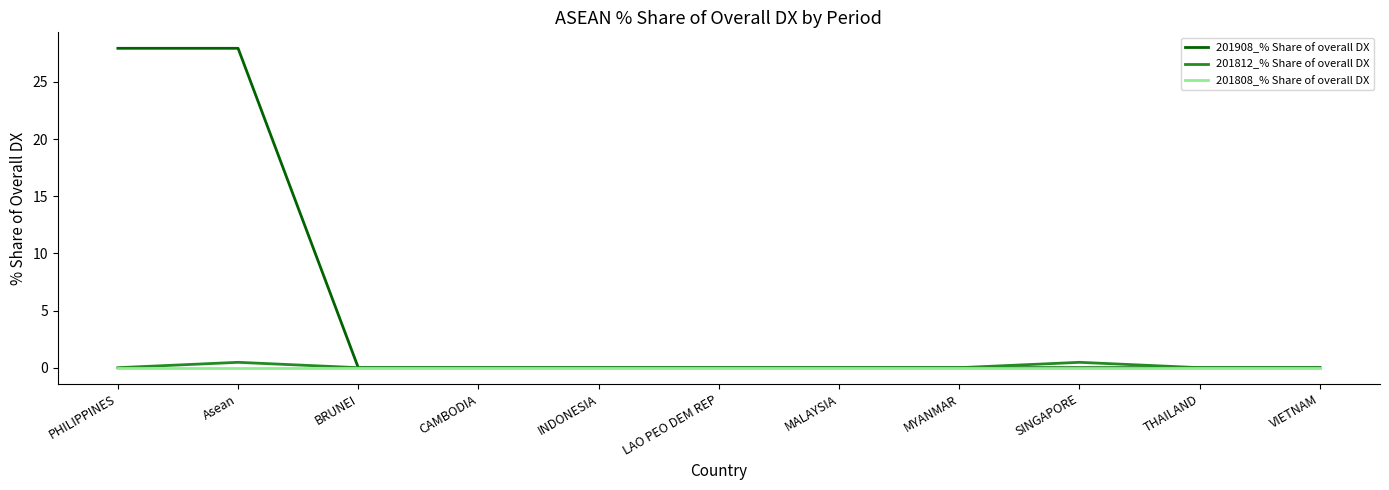

Reading left to right, list all the values displayed in this chart.

201908_% Share of overall DX: PHILIPPINES=27.9	Asean=27.9	BRUNEI=0.0	CAMBODIA=0.0	INDONESIA=0.0	LAO PEO DEM REP=0.0	MALAYSIA=0.0	MYANMAR=0.0	SINGAPORE=0.0	THAILAND=0.0	VIETNAM=0.0
201812_% Share of overall DX: PHILIPPINES=0.0	Asean=0.5	BRUNEI=0.0	CAMBODIA=0.0	INDONESIA=0.0	LAO PEO DEM REP=0.0	MALAYSIA=0.0	MYANMAR=0.0	SINGAPORE=0.5	THAILAND=0.0	VIETNAM=0.0
201808_% Share of overall DX: PHILIPPINES=0.0	Asean=0.0	BRUNEI=0.0	CAMBODIA=0.0	INDONESIA=0.0	LAO PEO DEM REP=0.0	MALAYSIA=0.0	MYANMAR=0.0	SINGAPORE=0.0	THAILAND=0.0	VIETNAM=0.0